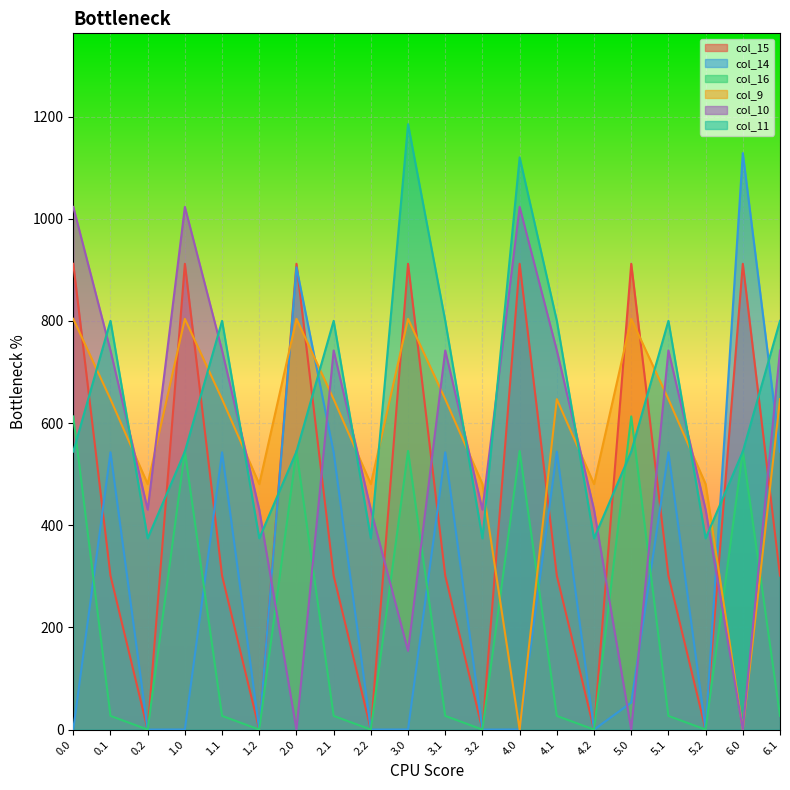

Which has a higher value, 0.1 or 6.0?

6.0